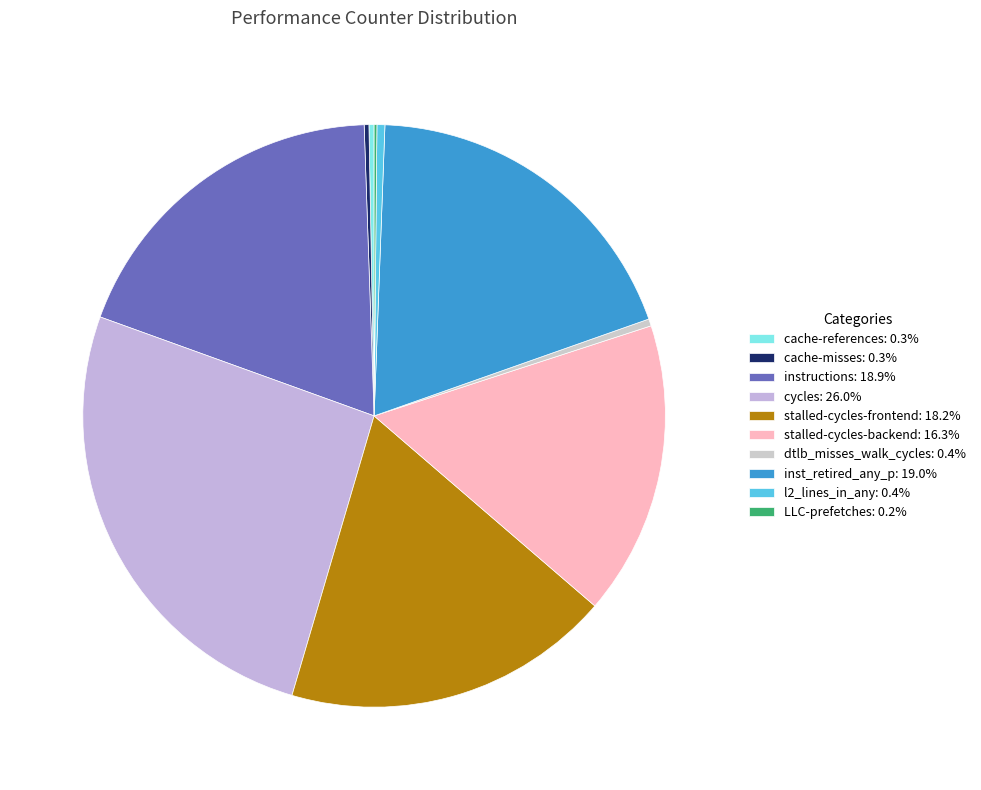

What is the smallest slice in the pie chart?

LLC-prefetches